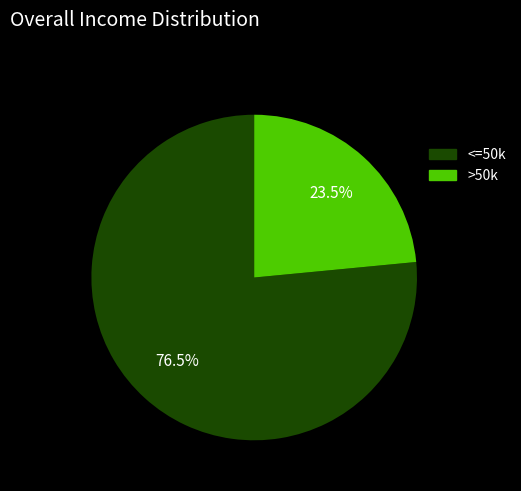

Count the number of slices in the pie.

2